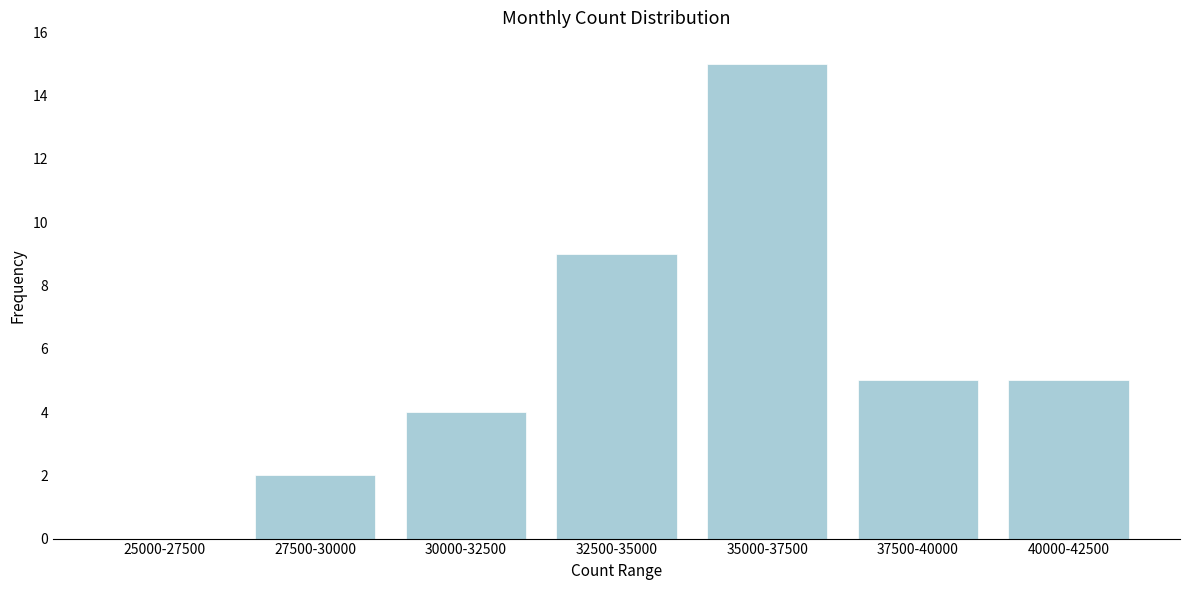

Reading left to right, list all the values displayed in this chart.

25000-27500=0	27500-30000=2	30000-32500=4	32500-35000=9	35000-37500=15	37500-40000=5	40000-42500=5